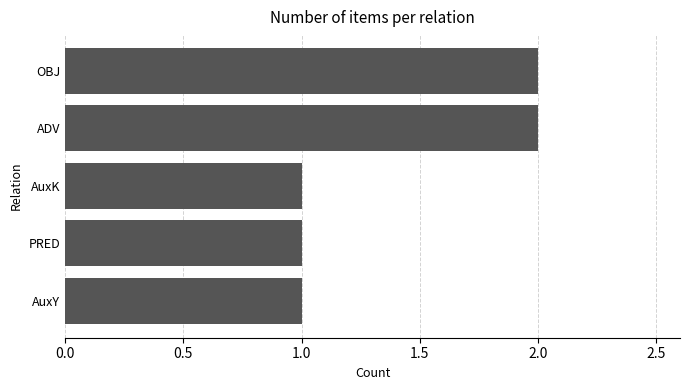

What is the change in value from AuxK to ADV?

+1